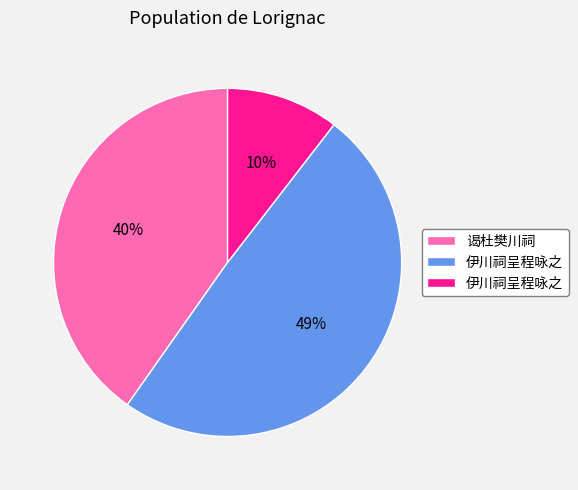

Does any single category account for the majority?

No